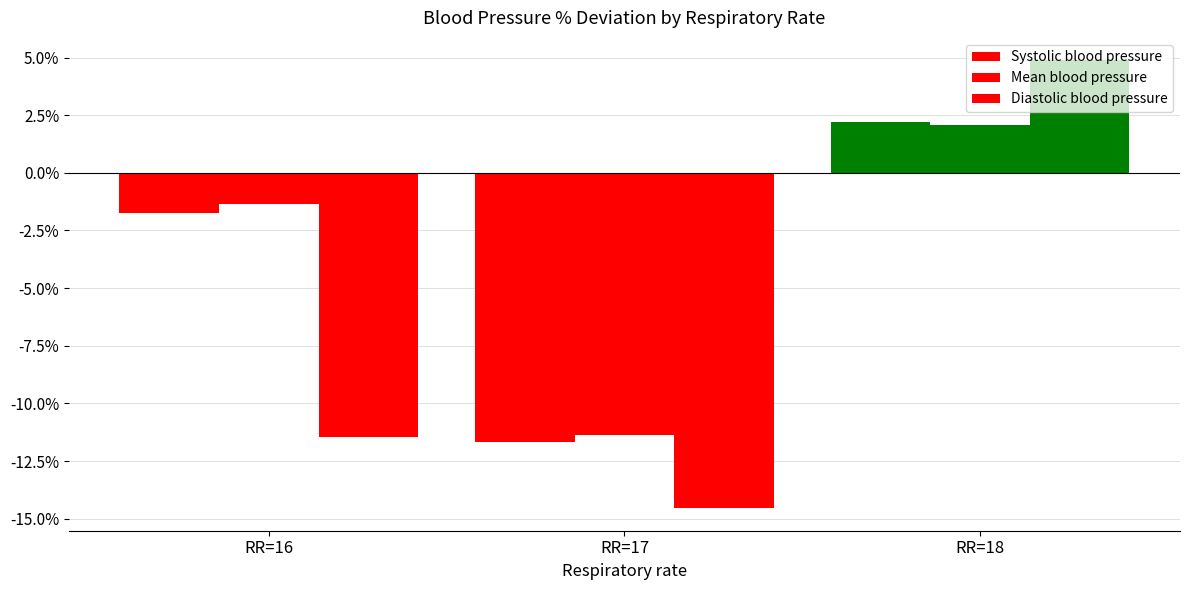

Count the number of data series in this chart.

3